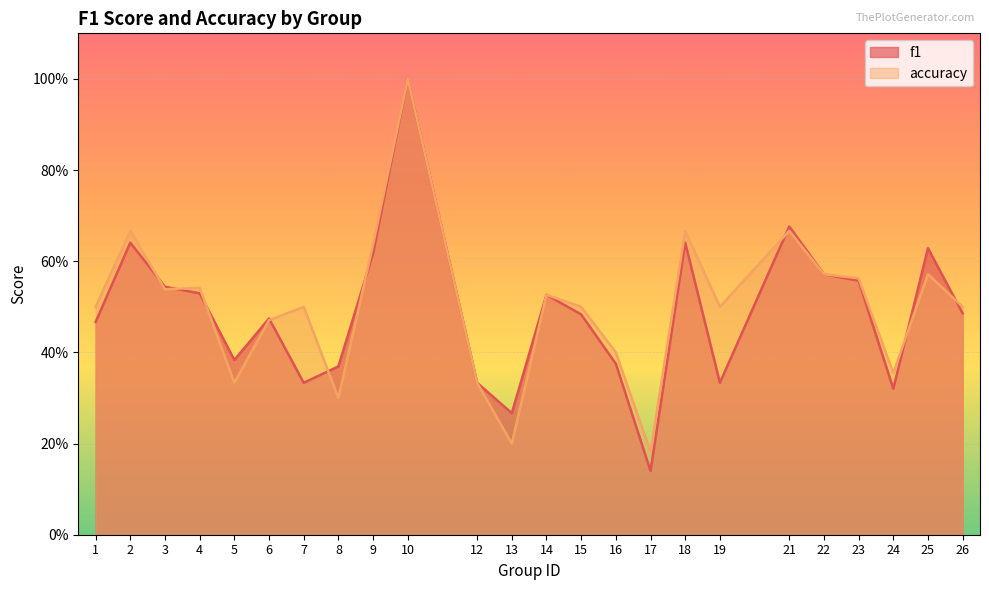

What is the approximate value of f1 at 6?

0.5